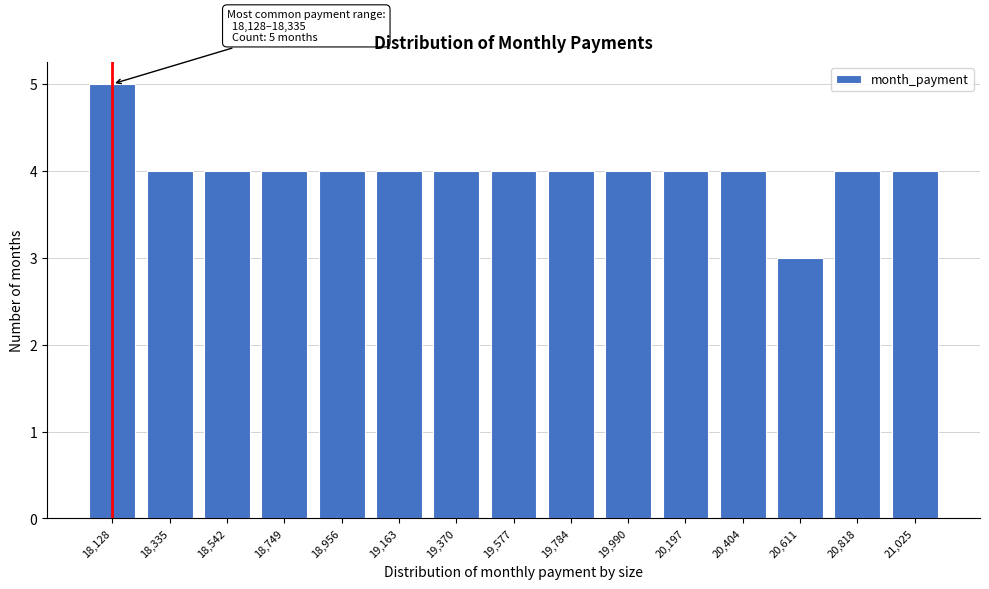

Reading left to right, what are all the values shown in this chart?

18,128=5	18,335=4	18,542=4	18,749=4	18,956=4	19,163=4	19,370=4	19,577=4	19,784=4	19,990=4	20,197=4	20,404=4	20,611=3	20,818=4	21,025=4